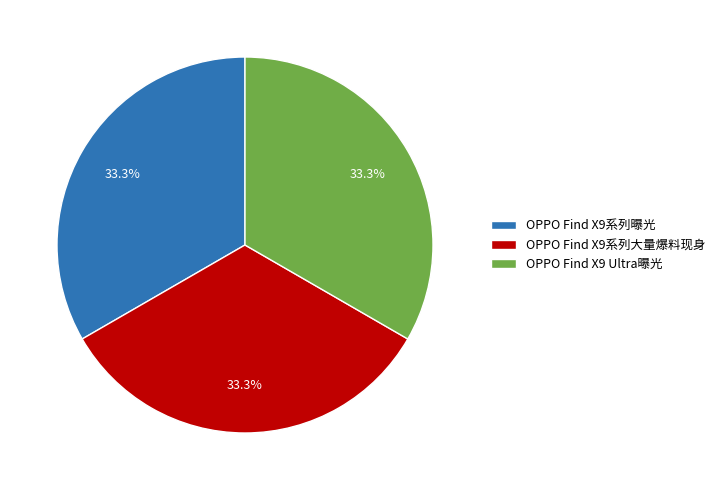

True or false: OPPO Find X9系列曝光 accounts for 99% of the total.

False